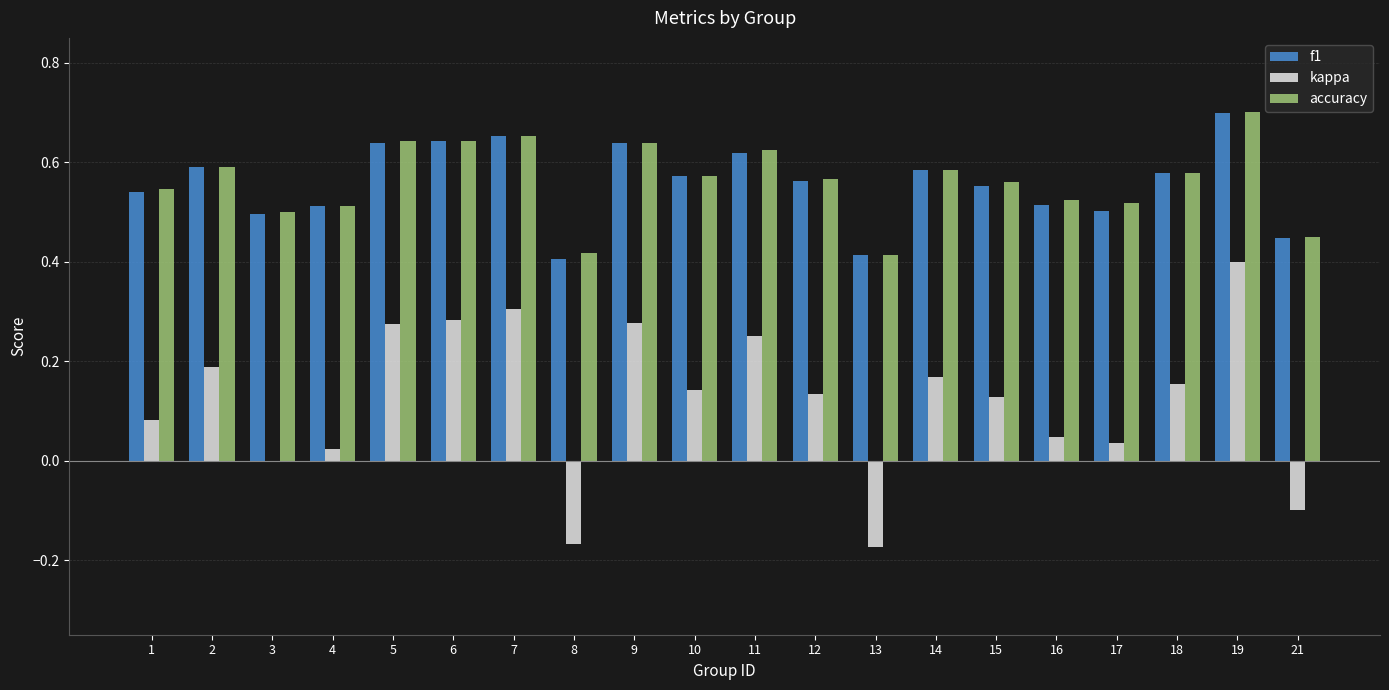

What is the sum of all kappa values?

2.5